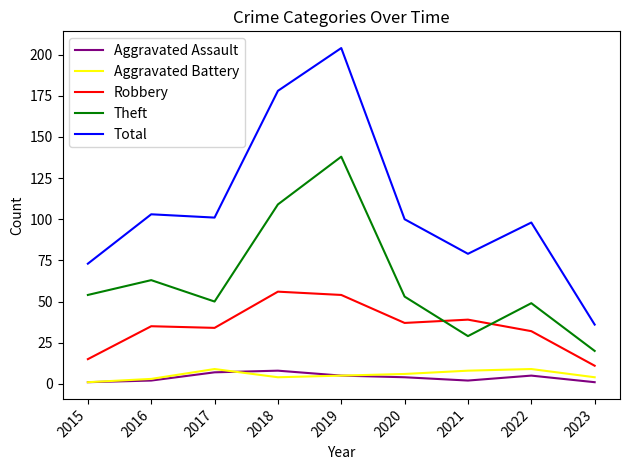

What is the highest value of the Total series?

204